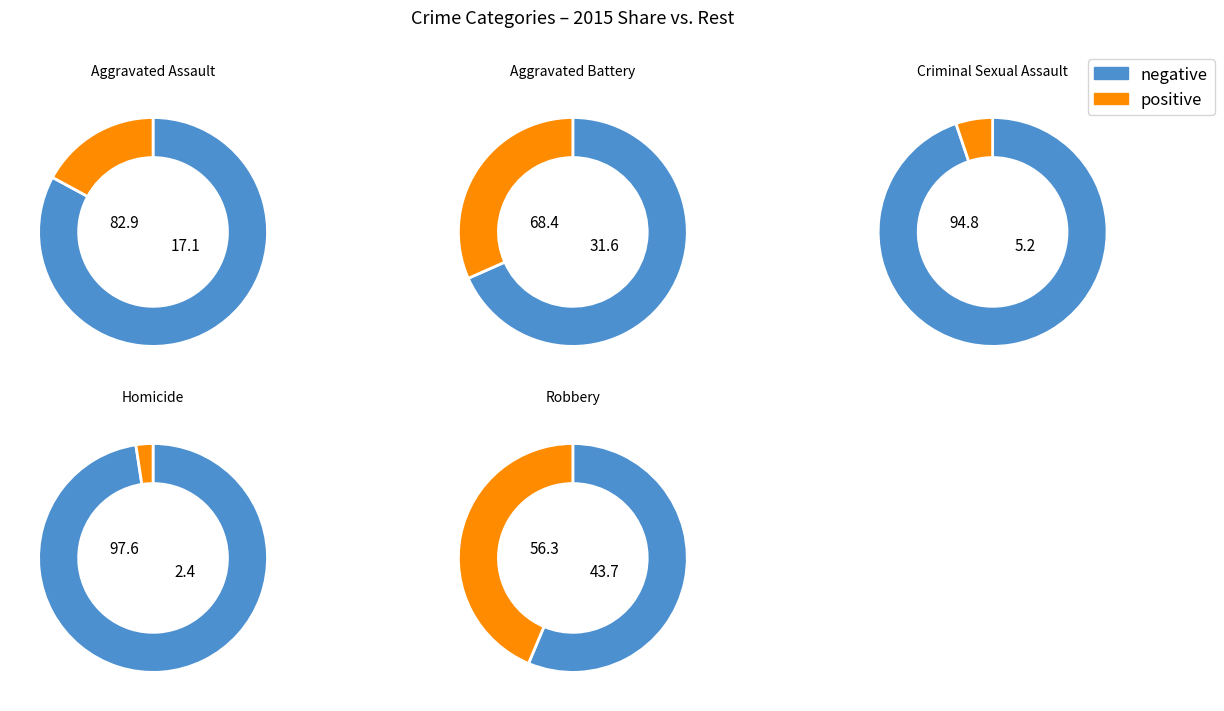

What percentage is the Homicide slice, to the nearest percent?

2%